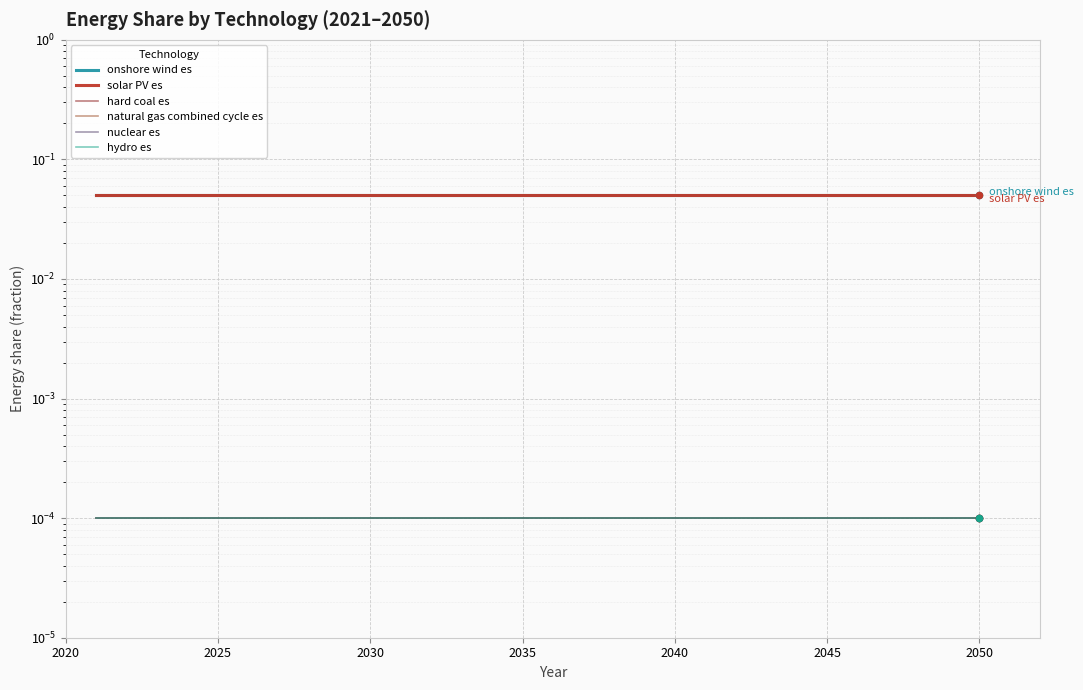

What are all the series names shown in the legend?

onshore wind es, solar PV es, hard coal es, natural gas combined cycle es, nuclear es, hydro es